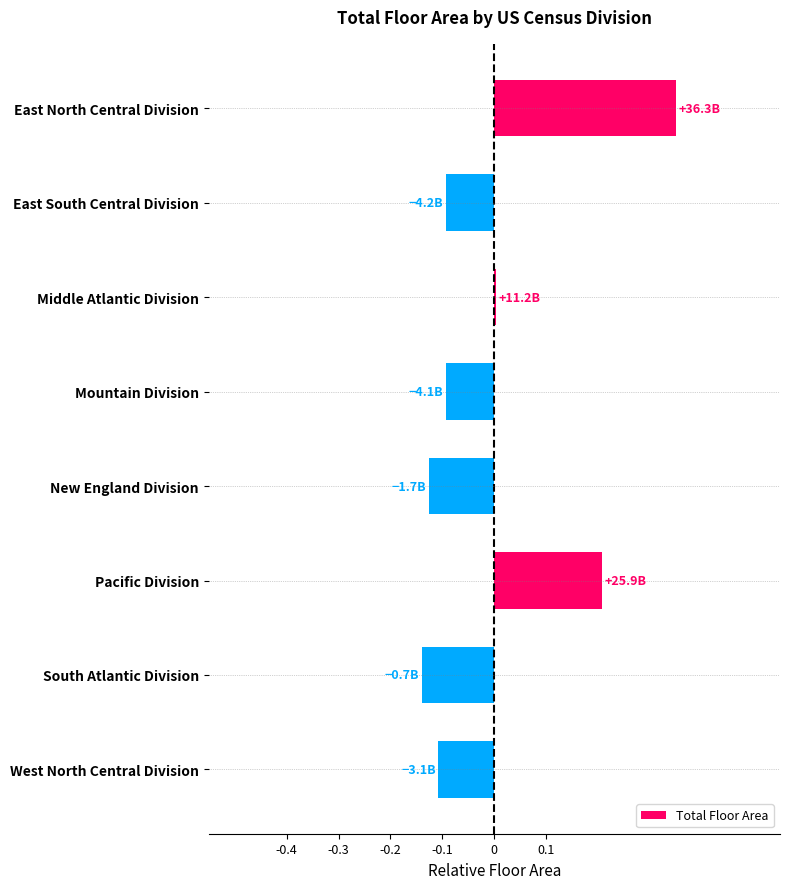

What is the difference between the second highest and minimum values?

0.3